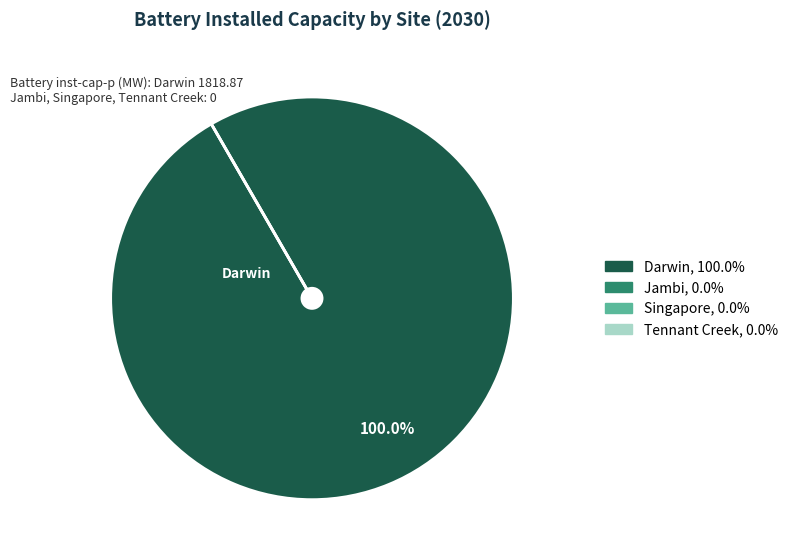

The Singapore slice represents 13% of the pie. True or false?

False